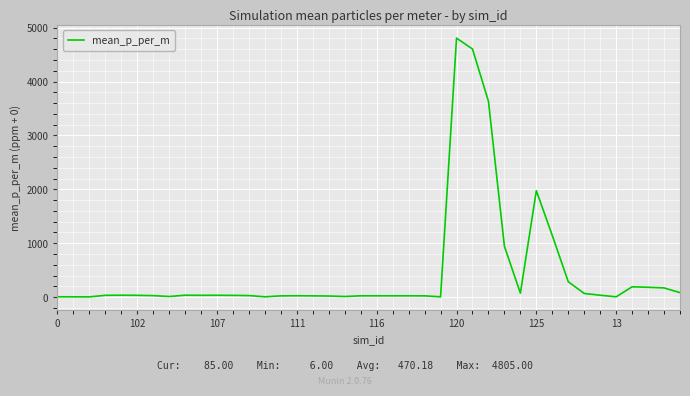

What is the greatest value displayed?

4805